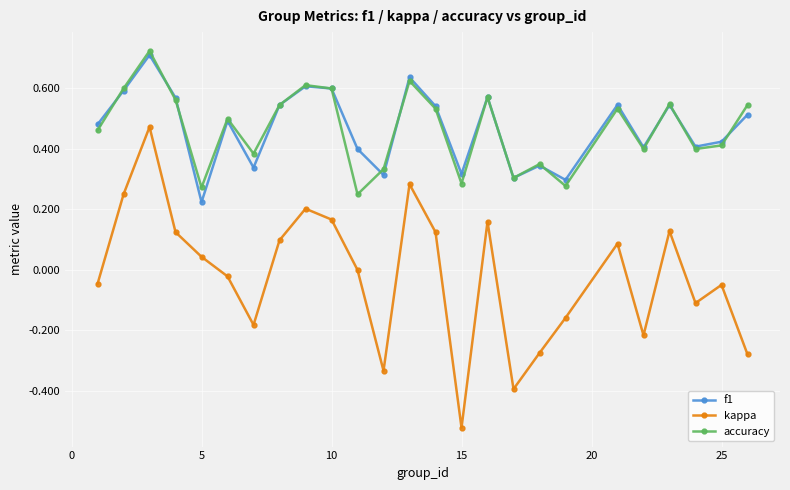

How many interior local peaks does the accuracy series have?

8